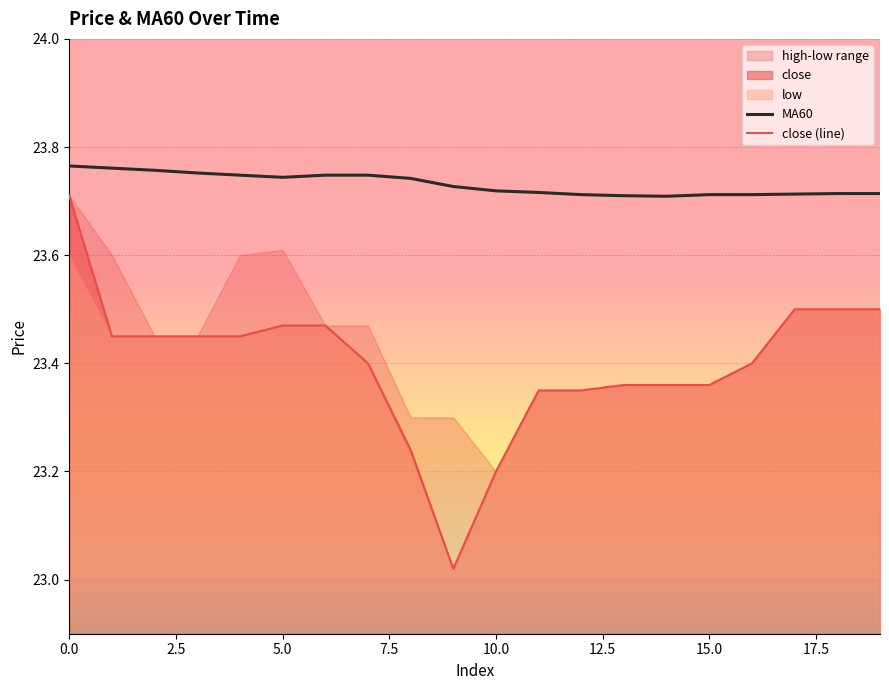

The MA60 series shows 41.8 at 17. True or false?

False